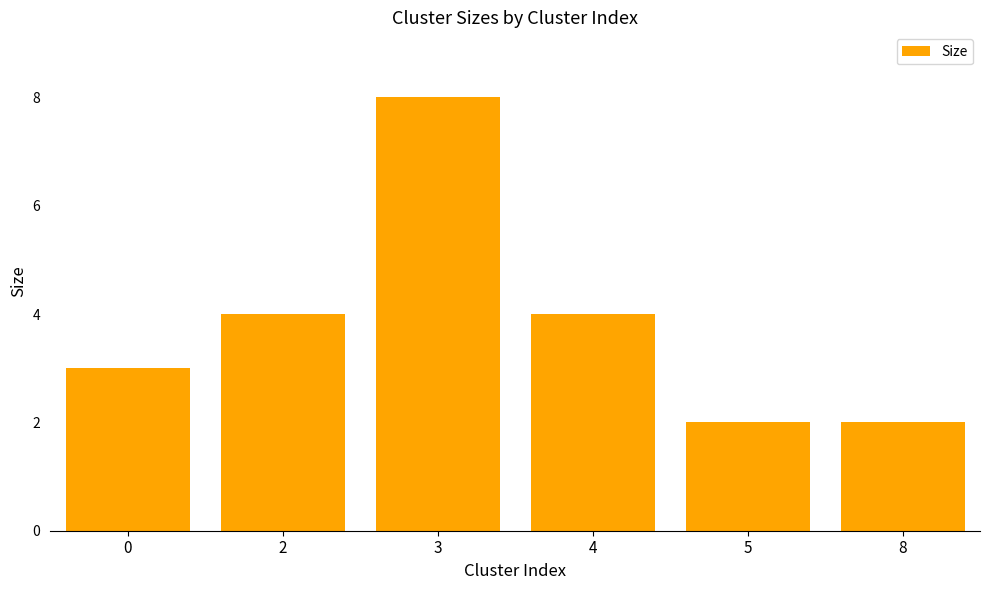

Which label corresponds to the largest value in the chart?

3